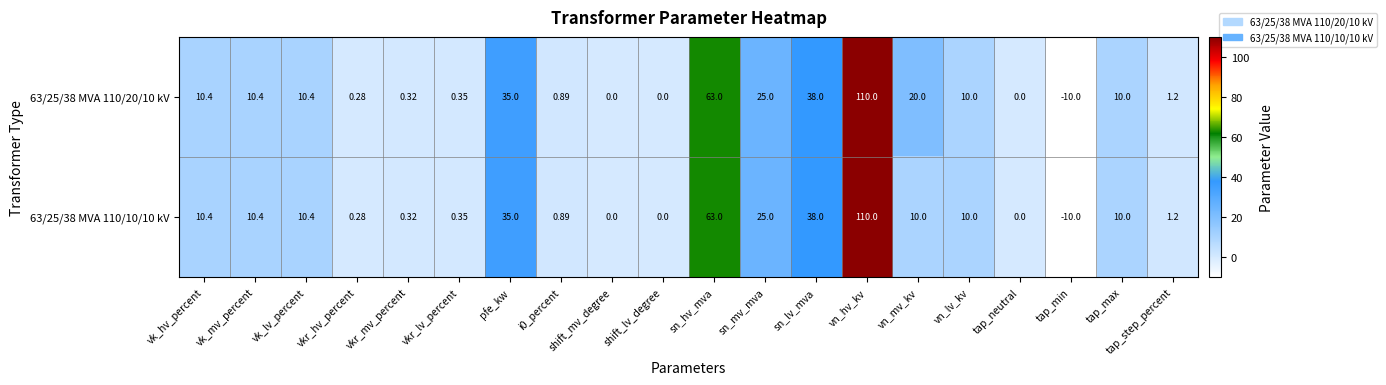

What is the maximum value shown in the chart?

110.0